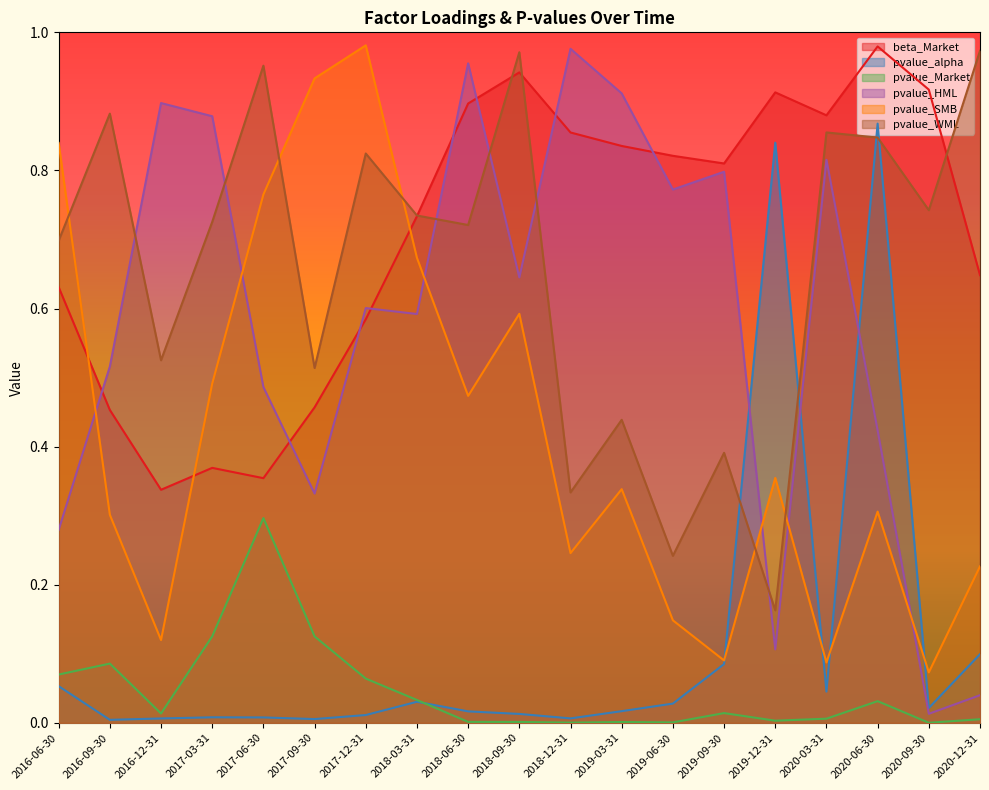

At which category is the sum across all series the highest?

2020-06-30